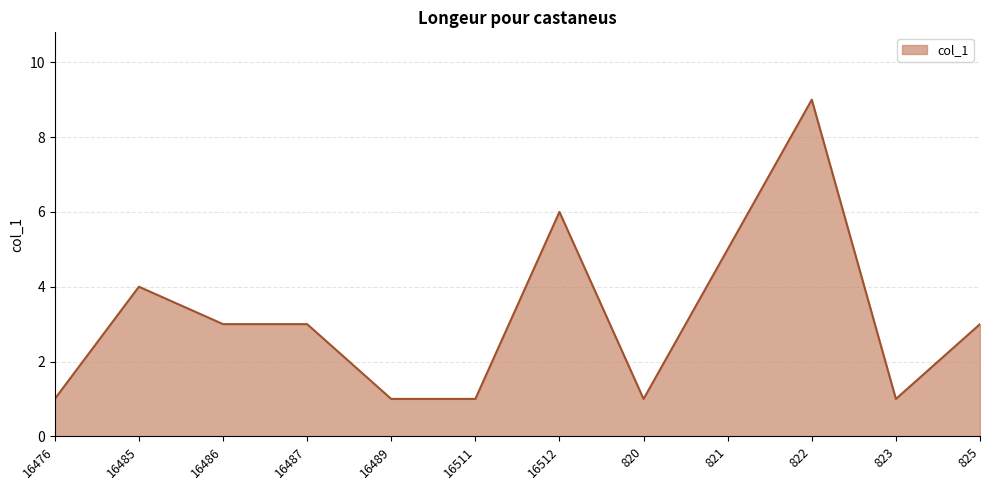

Between 16489 and 16486, which is larger?

16486